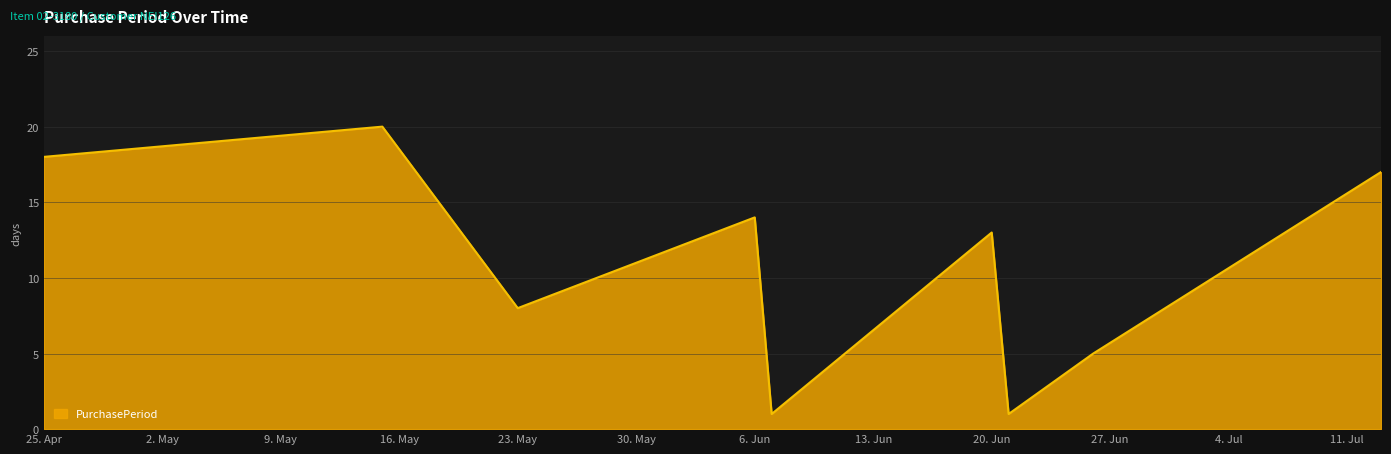

Does the chart have visible grid lines?

Yes